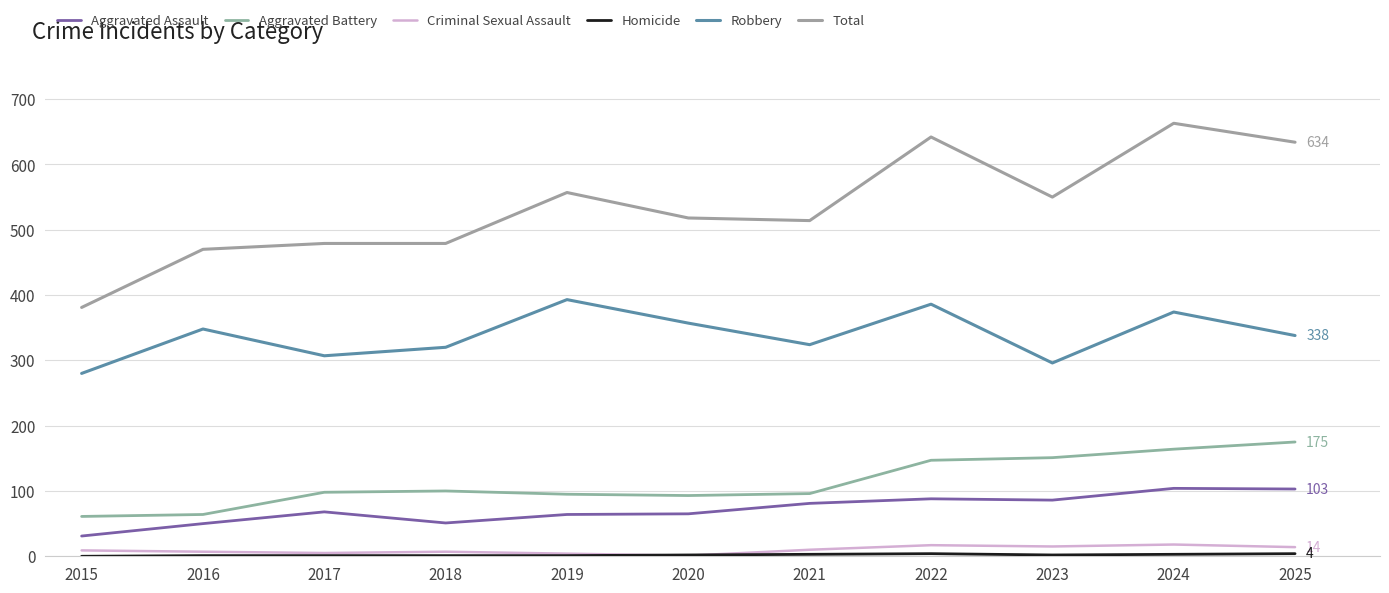

True or false: Aggravated Battery and Aggravated Assault intersect in this chart.

False